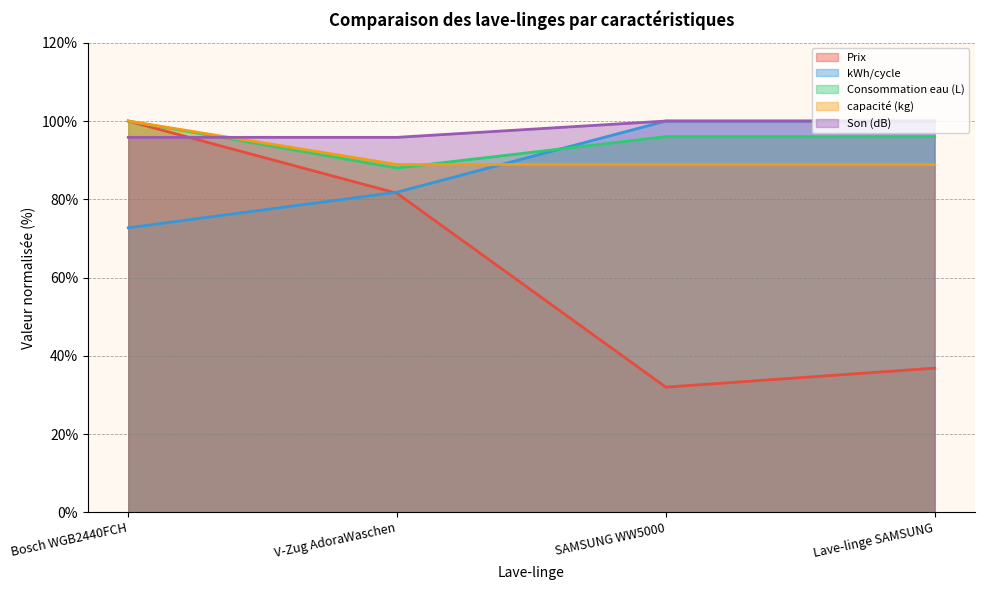

After their last crossing, which series has the higher values: capacité (kg) or Son (dB)?

Son (dB)